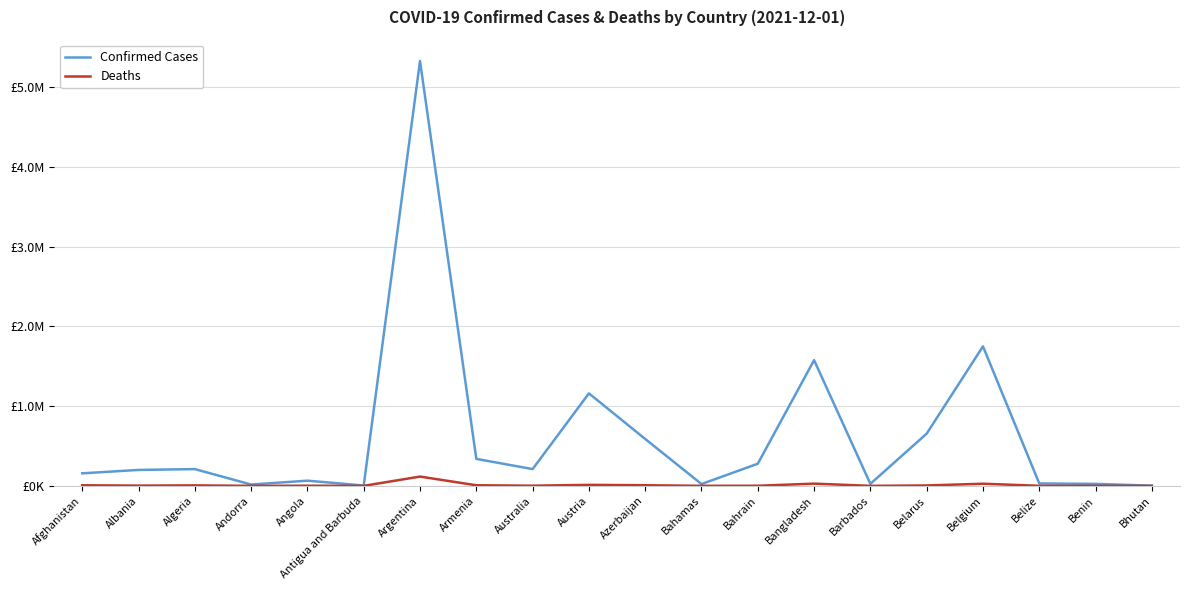

Which series has the widest spread of values?

Confirmed Cases